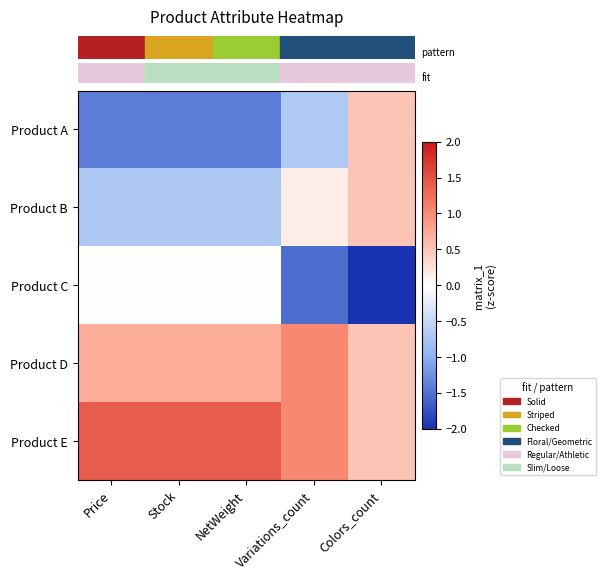

At how many categories does at least one series exceed 0?

5